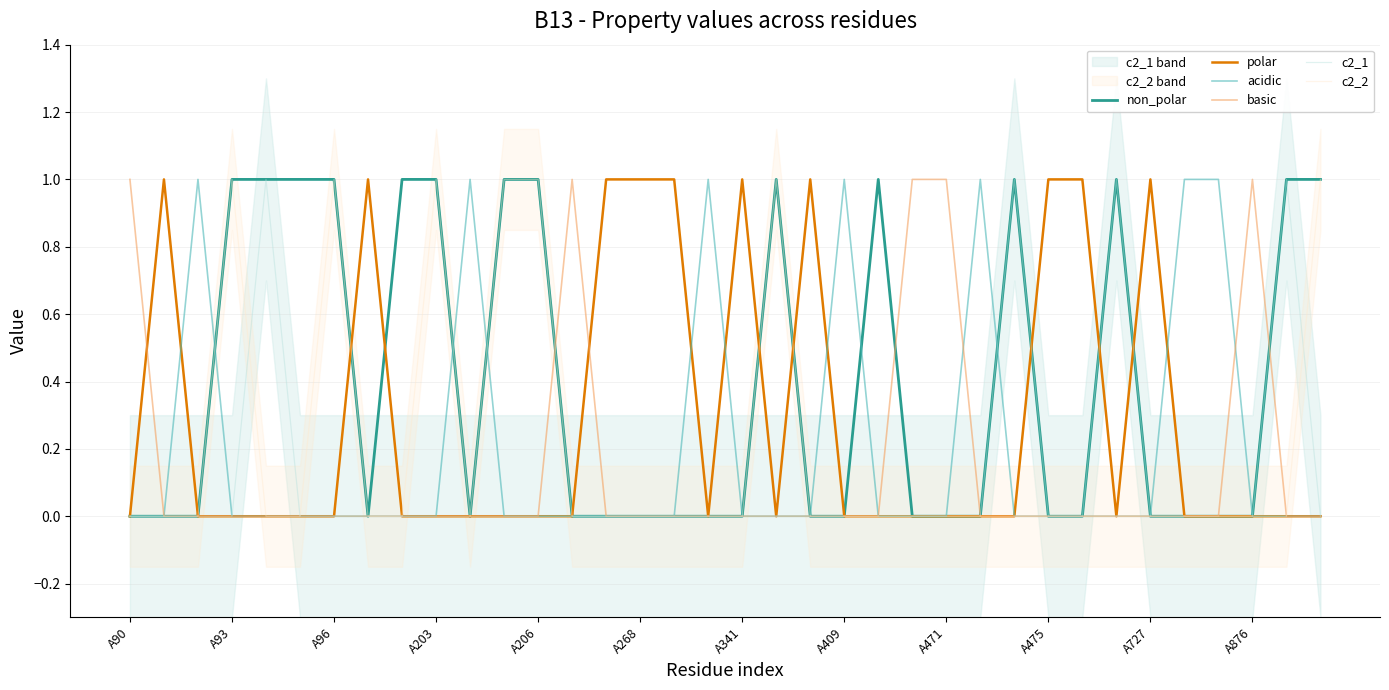

True or false: acidic has a value of 0 at A268.

True